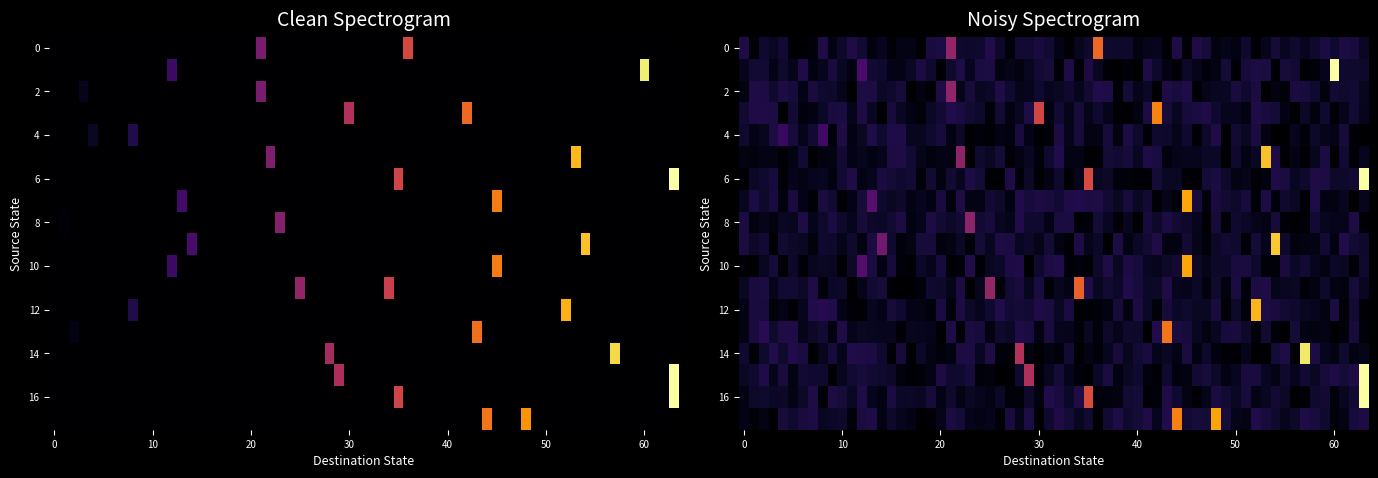

Is the value of 14 at 11 greater than the value of 16 at 12?

No